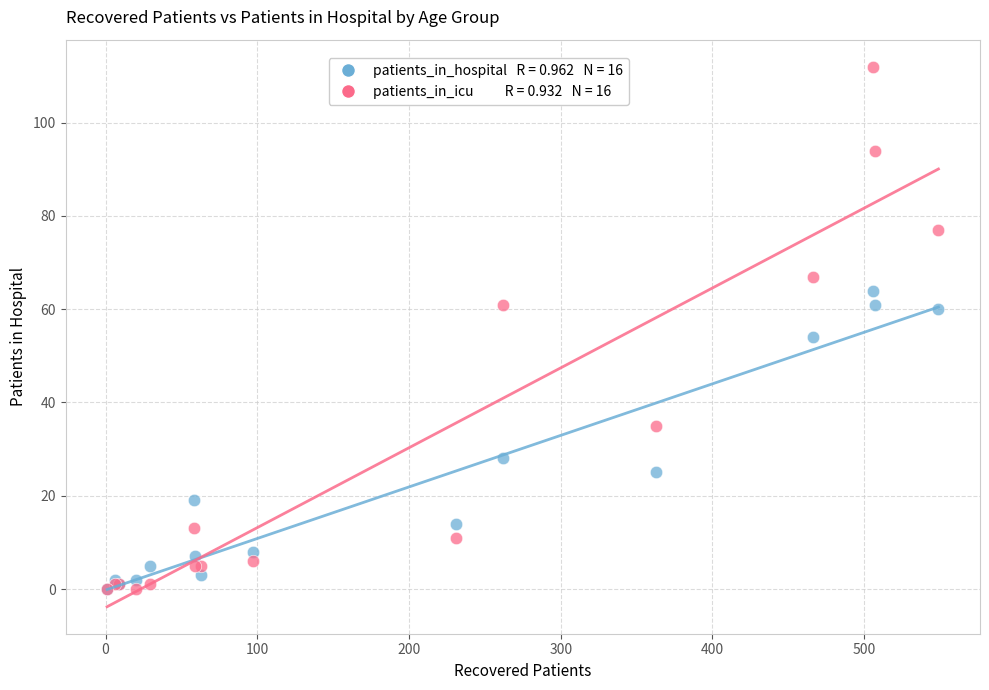

Across all series, what Y value is closest to 56?

54